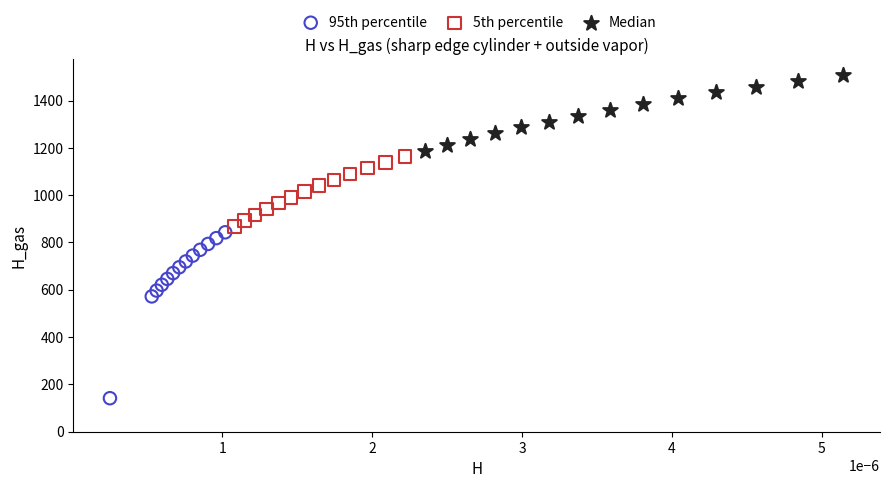

Which series has the largest Y range (max minus min)?

95th percentile